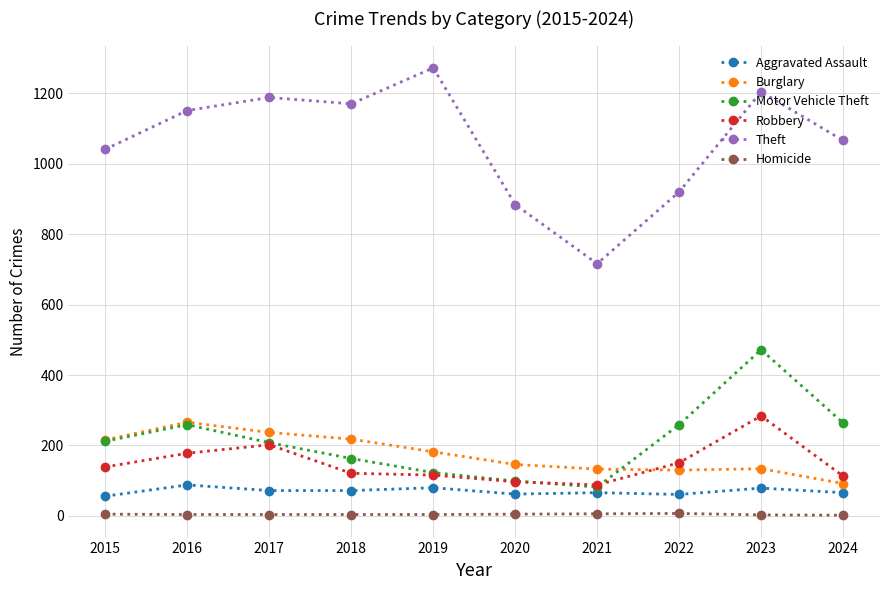

Which category has the highest value across all series?

2019